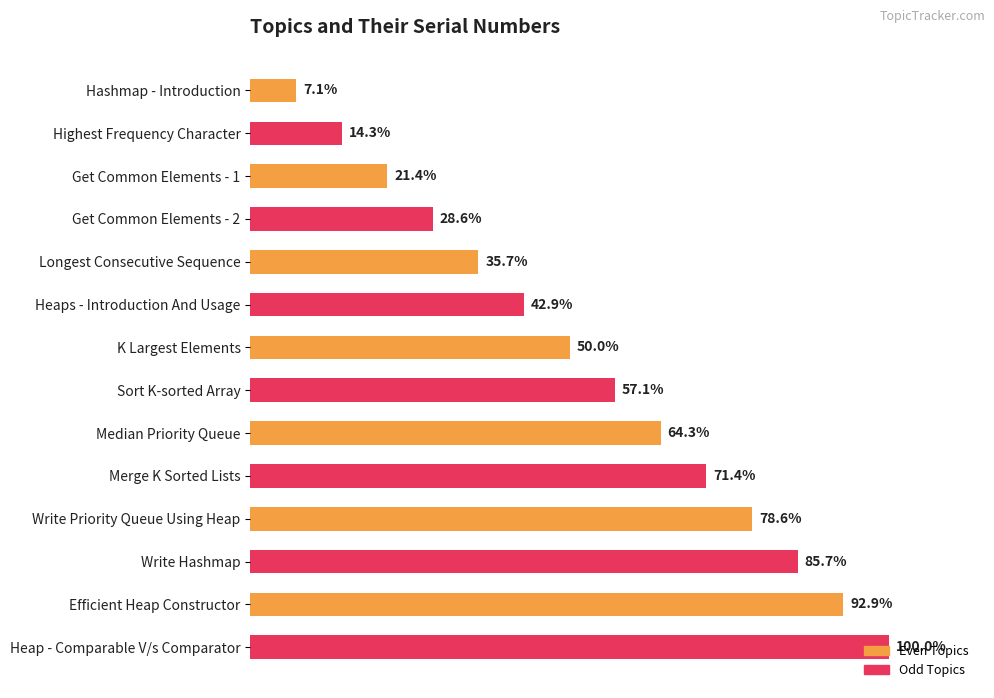

Are the bars horizontal?

Yes